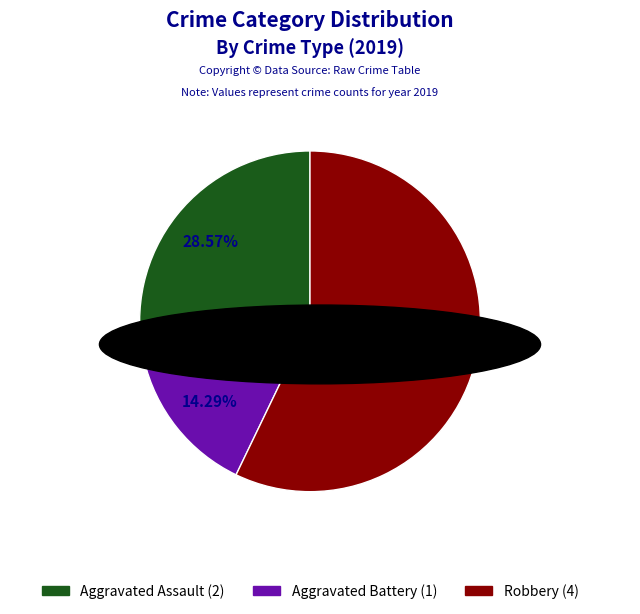

Does any single category account for the majority?

Yes